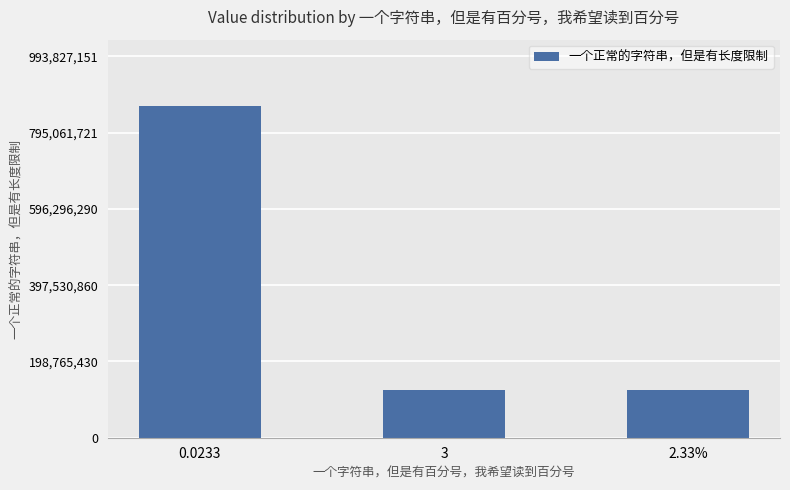

What is the label of the 1st bar from the left?

0.0233